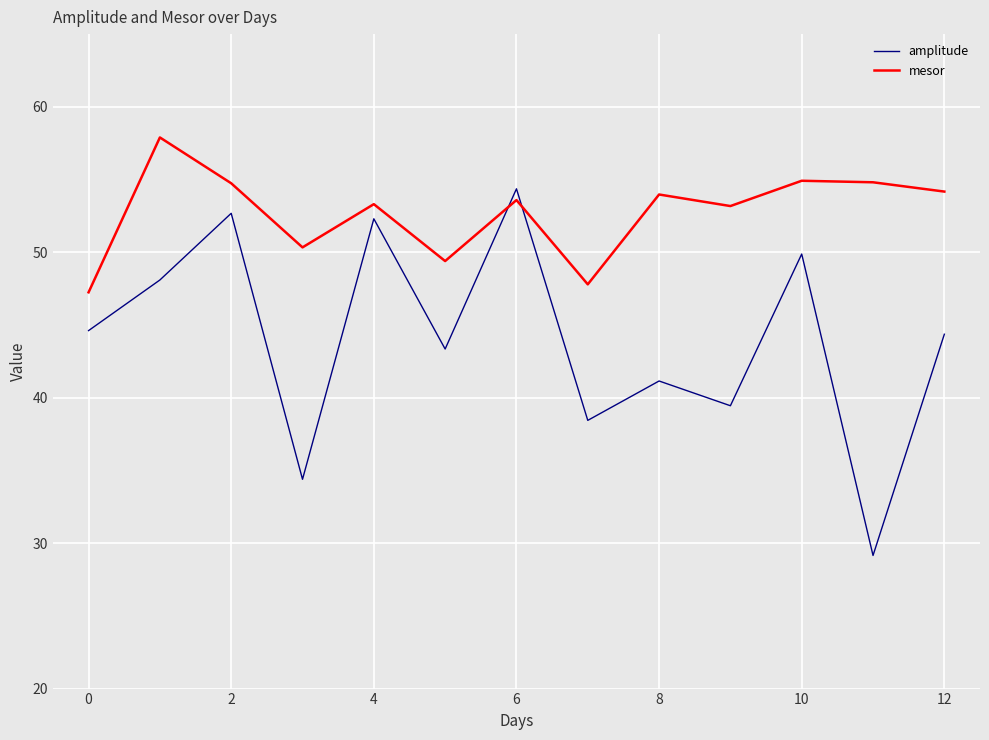

What is the difference between the second highest and second lowest values in the mesor series?

7.1